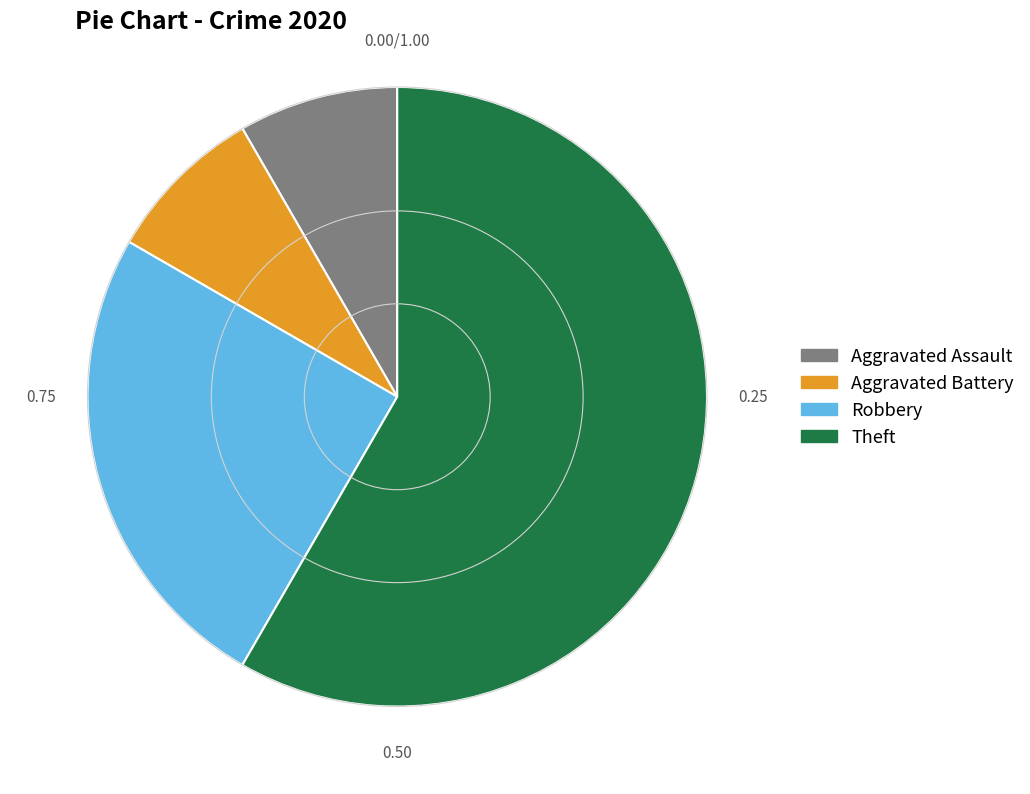

How many segments does this pie chart have?

4